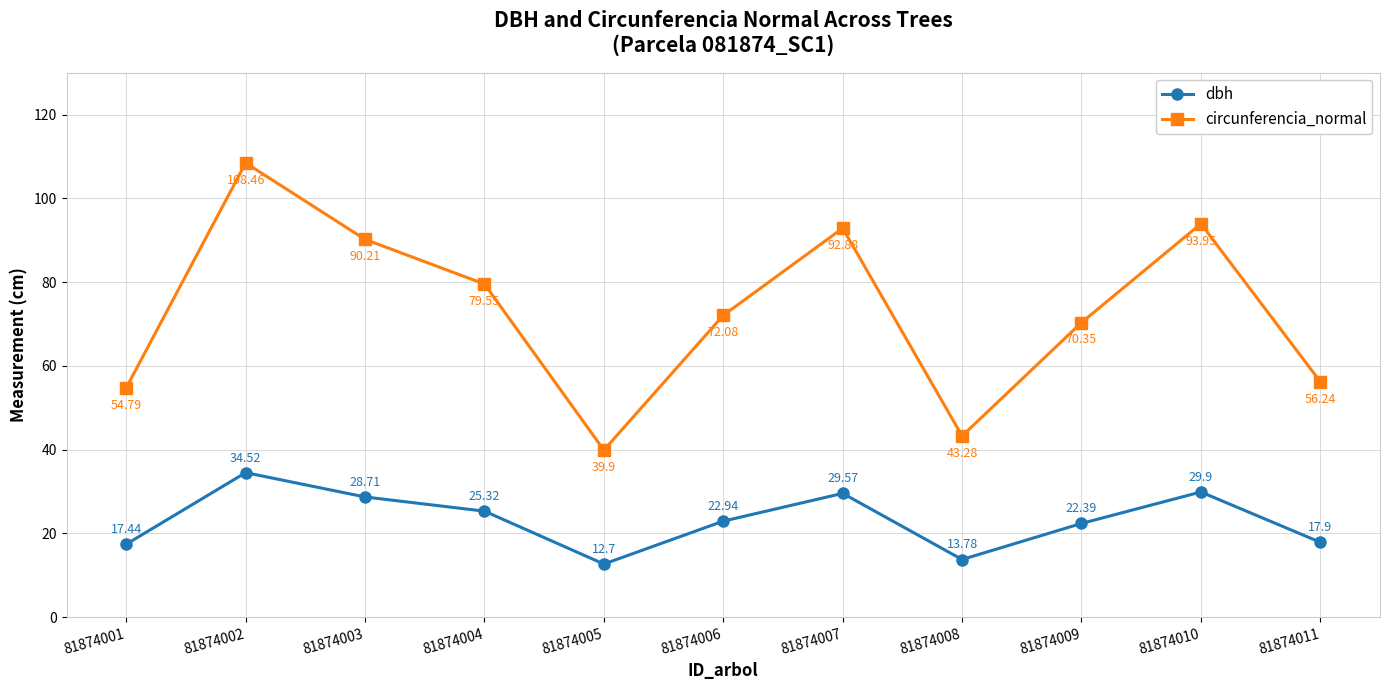

Rank the categories by circunferencia_normal value from lowest to highest.

81874005, 81874008, 81874001, 81874011, 81874009, 81874006, 81874004, 81874003, 81874007, 81874010, 81874002